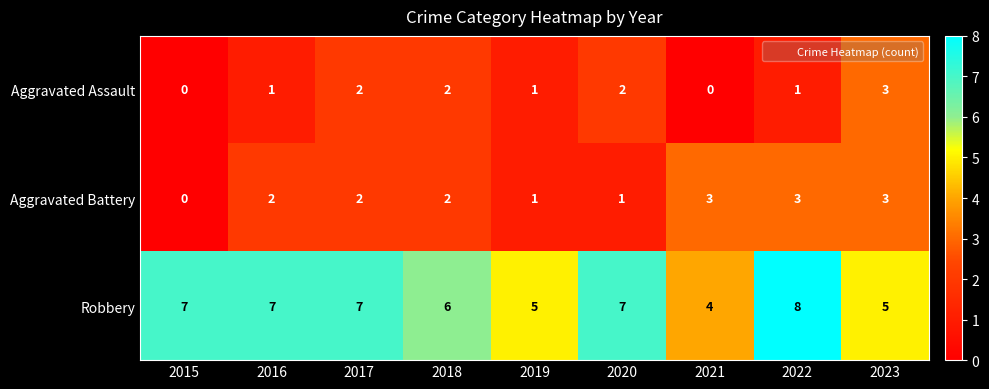

What is the total value across all series at 2016?

10